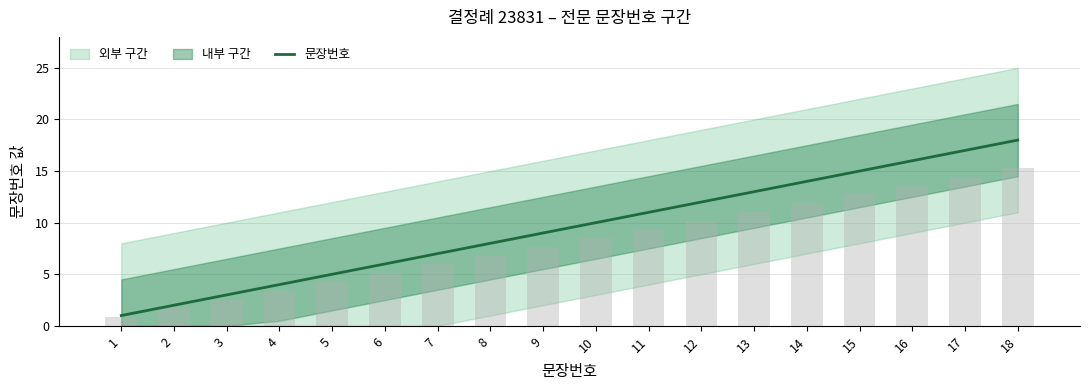

The 문장번호 series shows 8 at 8. True or false?

True